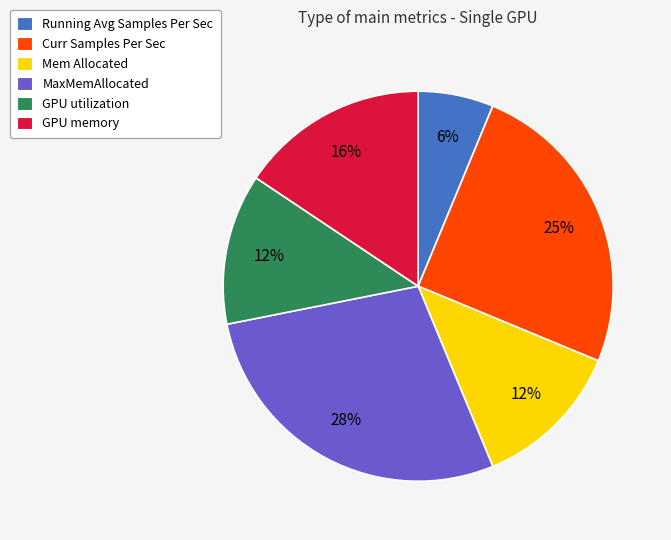

What is the ratio of the value at GPU memory to the value at MaxMemAllocated?

0.6